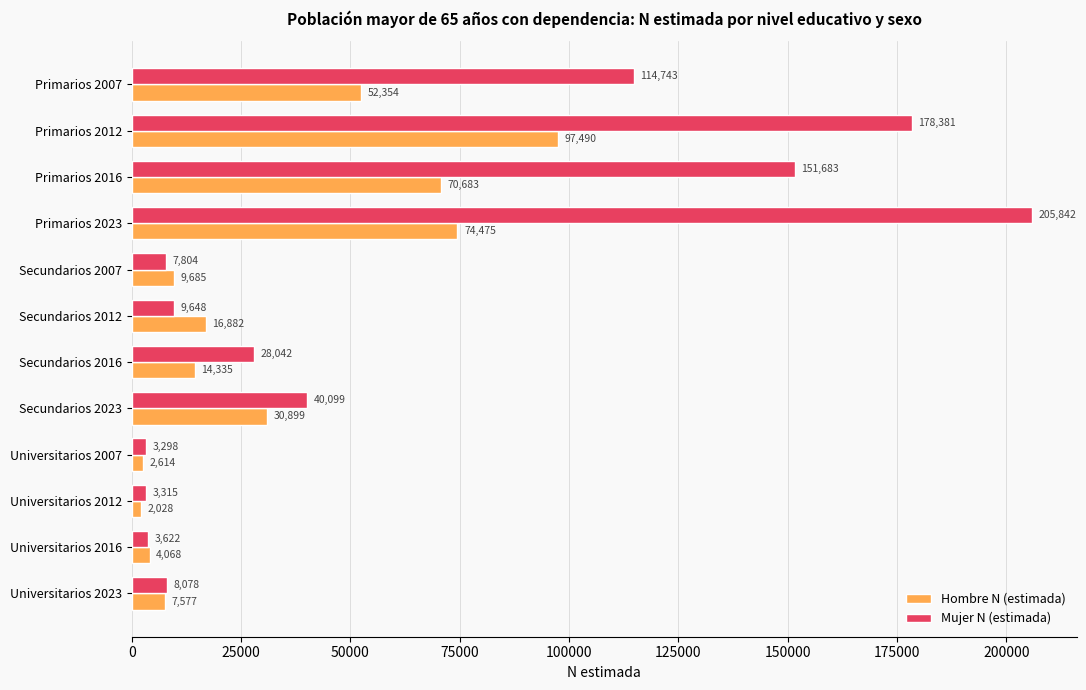

What is the spread (max minus min) of values at Secundarios 2012?

7234